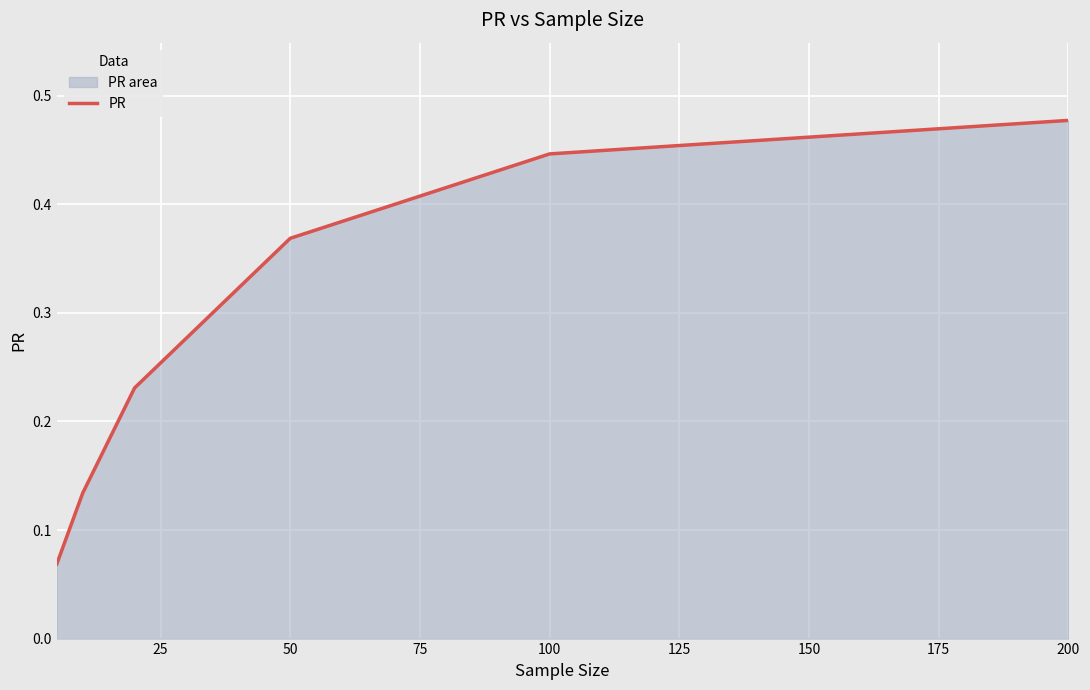

Which has a higher value, 100 or 50?

100